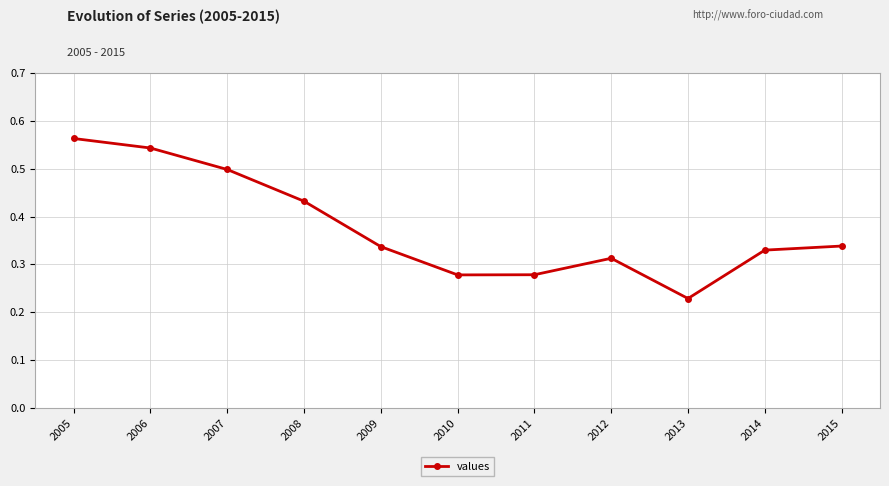

At which category does the chart reach its peak across all series?

2005